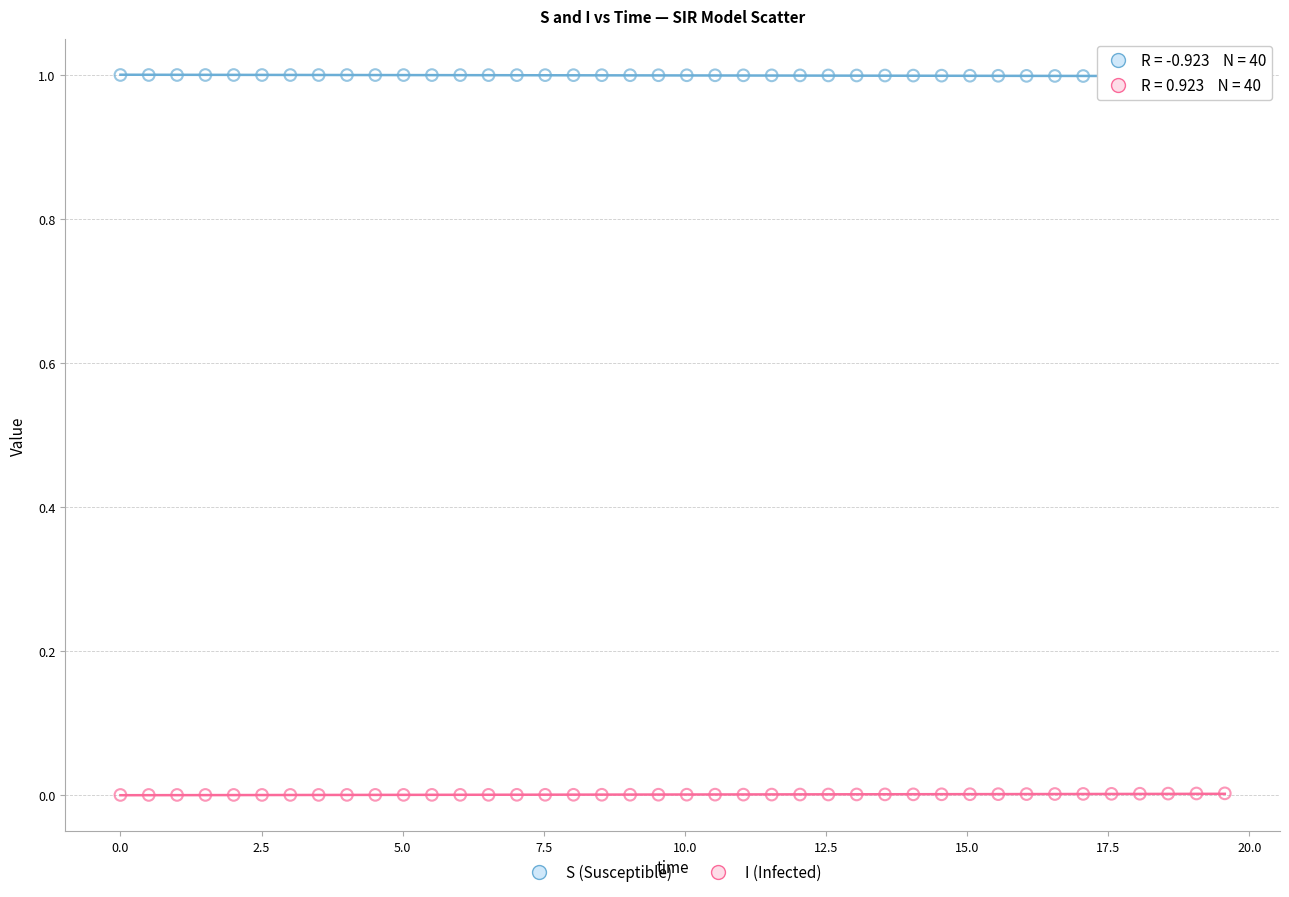

What are all the series names shown in the legend?

S (Susceptible), I (Infected)